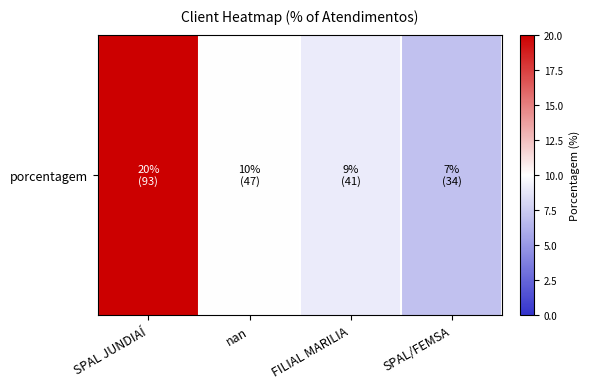

Which label corresponds to the largest value in the chart?

SPAL JUNDIAÍ